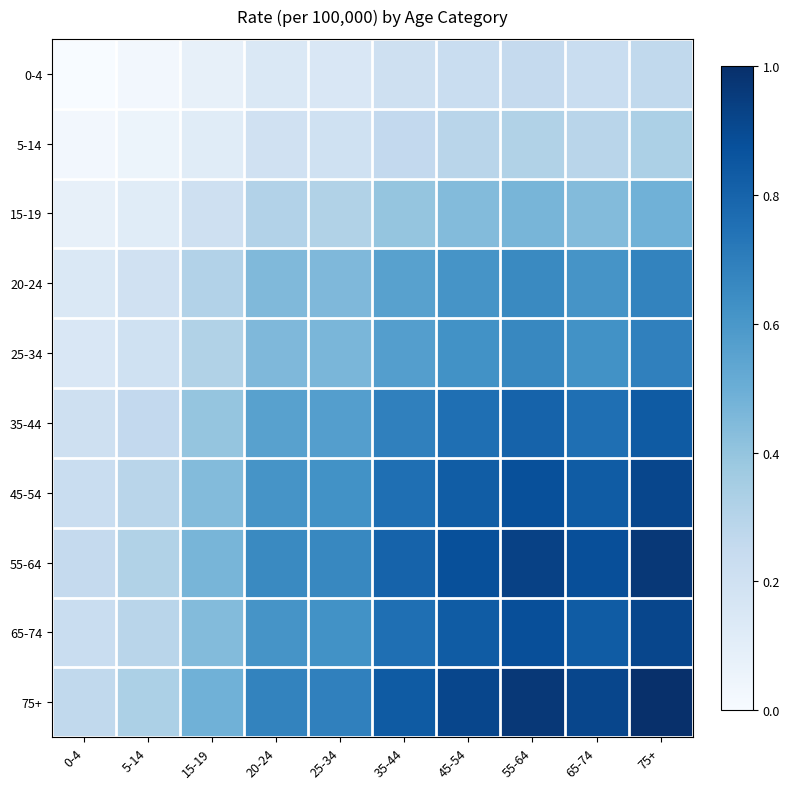

Reading left to right, transcribe all the data shown in this chart.

0-4: 0-4=0.0	5-14=0.0	15-19=0.1	20-24=0.1	25-34=0.2	35-44=0.2	45-54=0.2	55-64=0.3	65-74=0.2	75+=0.3
5-14: 0-4=0.0	5-14=0.1	15-19=0.1	20-24=0.2	25-34=0.2	35-44=0.3	45-54=0.3	55-64=0.3	65-74=0.3	75+=0.3
15-19: 0-4=0.1	5-14=0.1	15-19=0.2	20-24=0.3	25-34=0.3	35-44=0.4	45-54=0.4	55-64=0.5	65-74=0.4	75+=0.5
20-24: 0-4=0.1	5-14=0.2	15-19=0.3	20-24=0.4	25-34=0.5	35-44=0.6	45-54=0.6	55-64=0.7	65-74=0.6	75+=0.7
25-34: 0-4=0.2	5-14=0.2	15-19=0.3	20-24=0.5	25-34=0.5	35-44=0.6	45-54=0.6	55-64=0.7	65-74=0.6	75+=0.7
35-44: 0-4=0.2	5-14=0.3	15-19=0.4	20-24=0.6	25-34=0.6	35-44=0.7	45-54=0.8	55-64=0.8	65-74=0.8	75+=0.8
45-54: 0-4=0.2	5-14=0.3	15-19=0.4	20-24=0.6	25-34=0.6	35-44=0.8	45-54=0.8	55-64=0.9	65-74=0.8	75+=0.9
55-64: 0-4=0.3	5-14=0.3	15-19=0.5	20-24=0.7	25-34=0.7	35-44=0.8	45-54=0.9	55-64=0.9	65-74=0.9	75+=1.0
65-74: 0-4=0.2	5-14=0.3	15-19=0.4	20-24=0.6	25-34=0.6	35-44=0.8	45-54=0.8	55-64=0.9	65-74=0.8	75+=0.9
75+: 0-4=0.3	5-14=0.3	15-19=0.5	20-24=0.7	25-34=0.7	35-44=0.8	45-54=0.9	55-64=1.0	65-74=0.9	75+=1.0